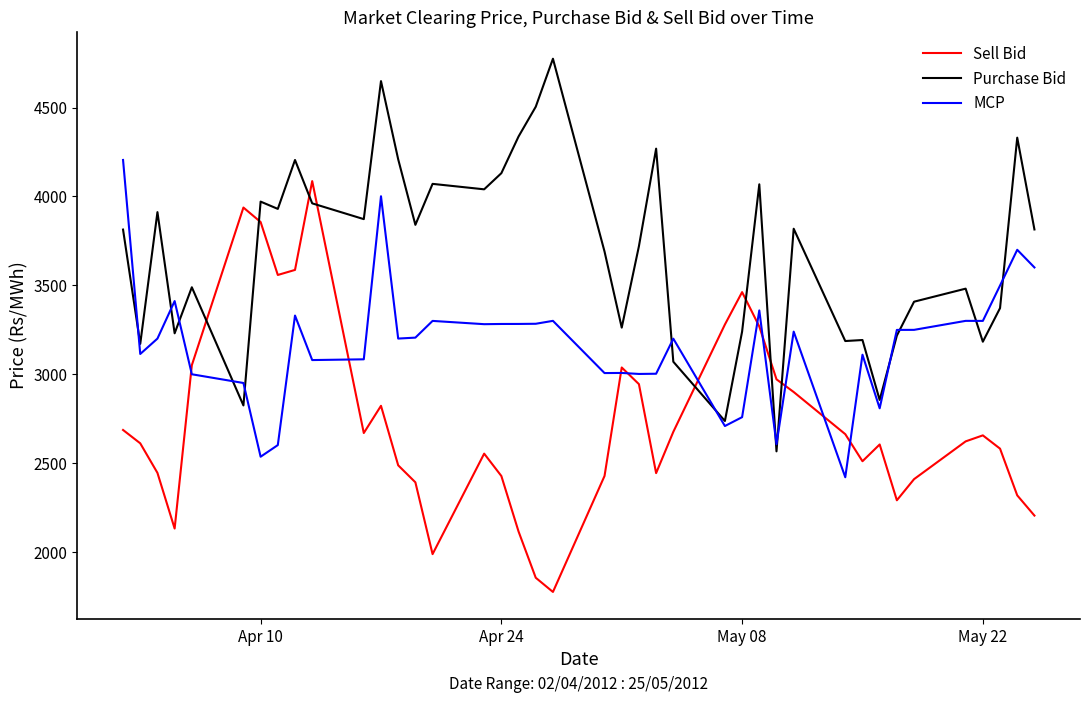

What is the minimum value for Sell Bid?

1775.2